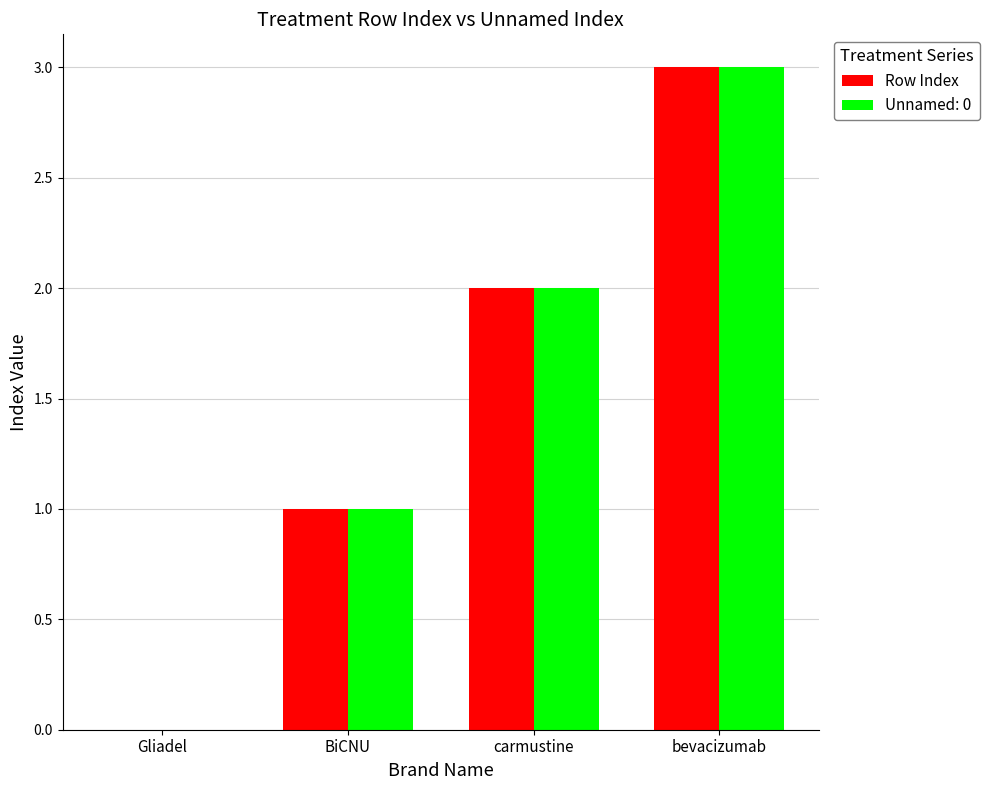

True or false: Row Index has a value of 3 at bevacizumab.

True